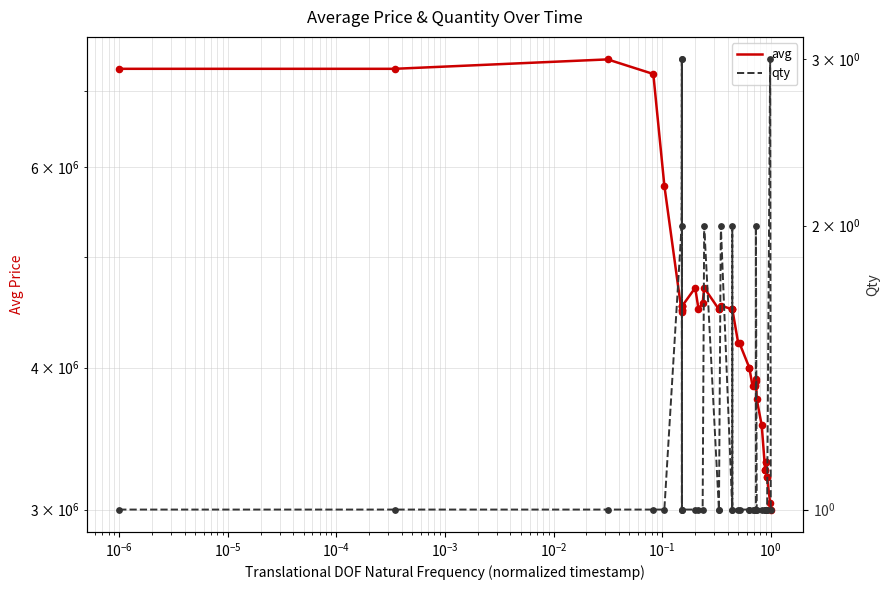

Which series has the largest total across all categories?

avg